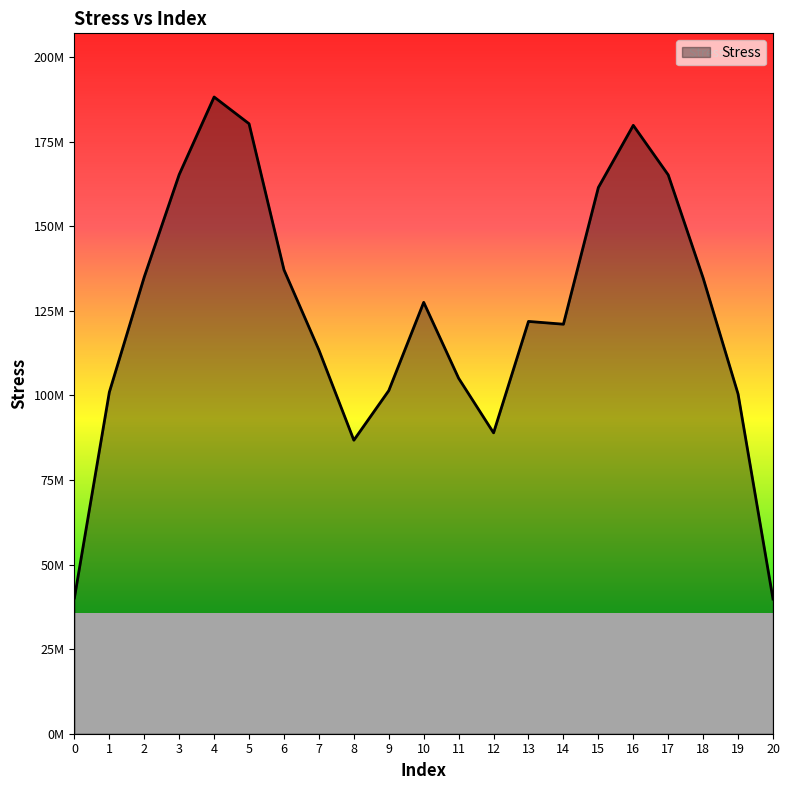

What is the smallest value displayed?

39817069.2